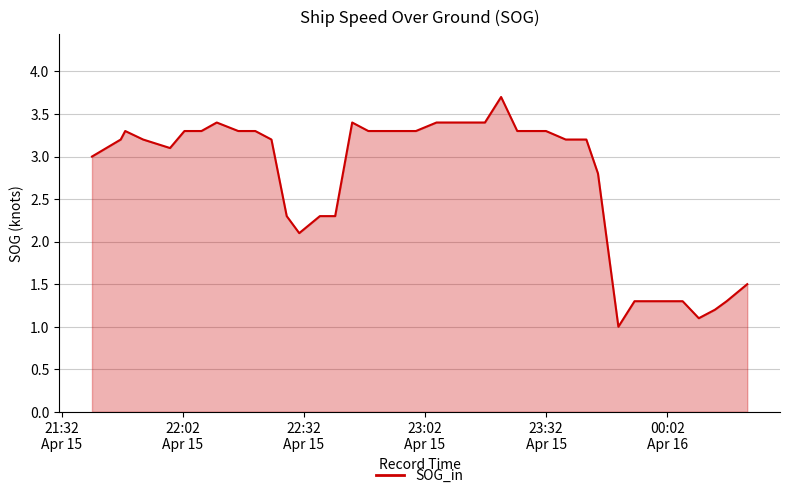

How many lines are shown in the chart?

1